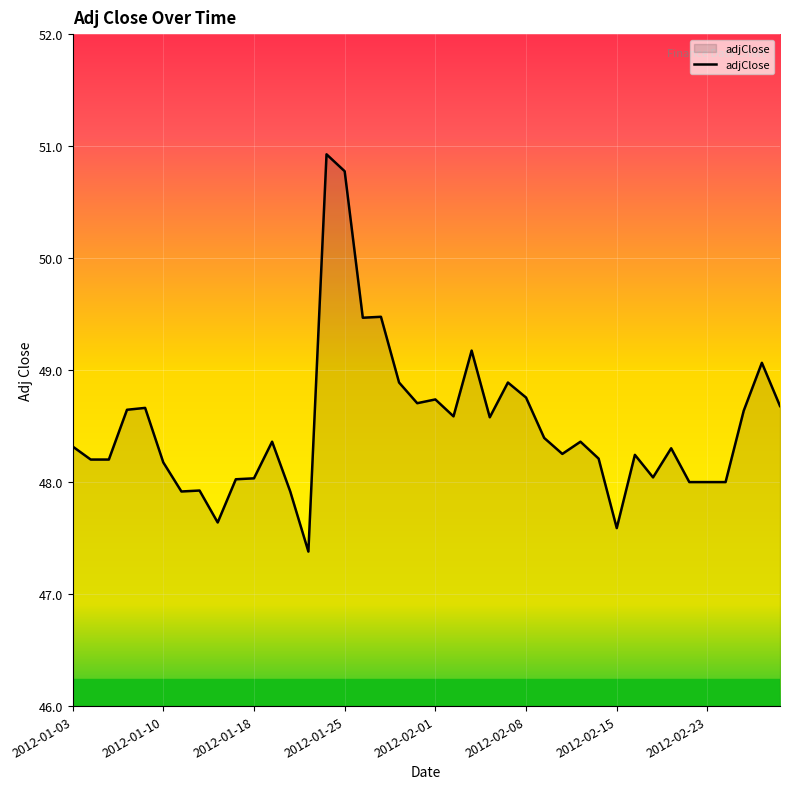

What is the smallest value displayed?

47.4